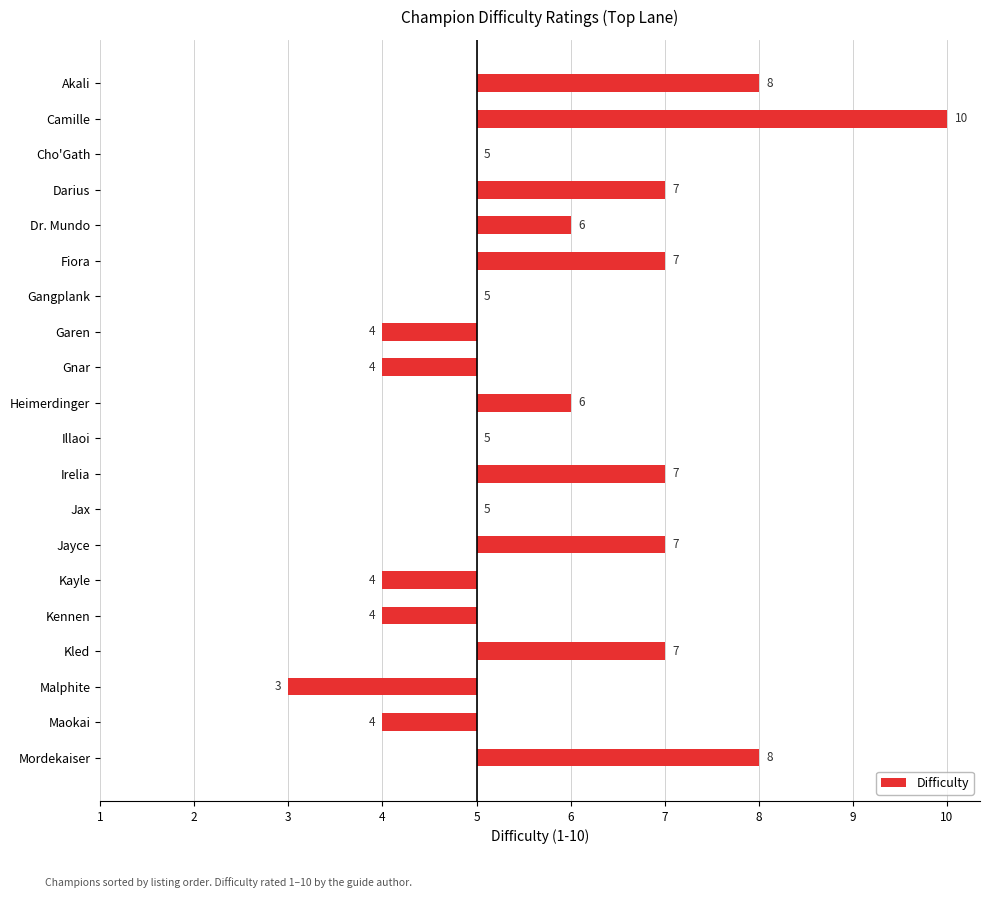

Are the bars horizontal?

Yes